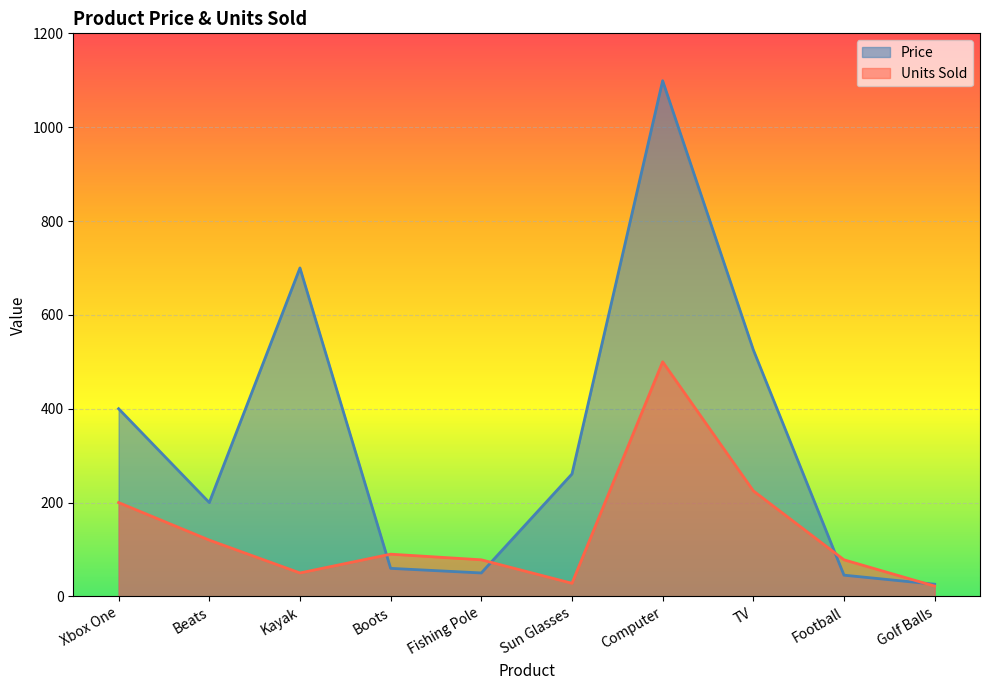

Count the number of data series in this chart.

2